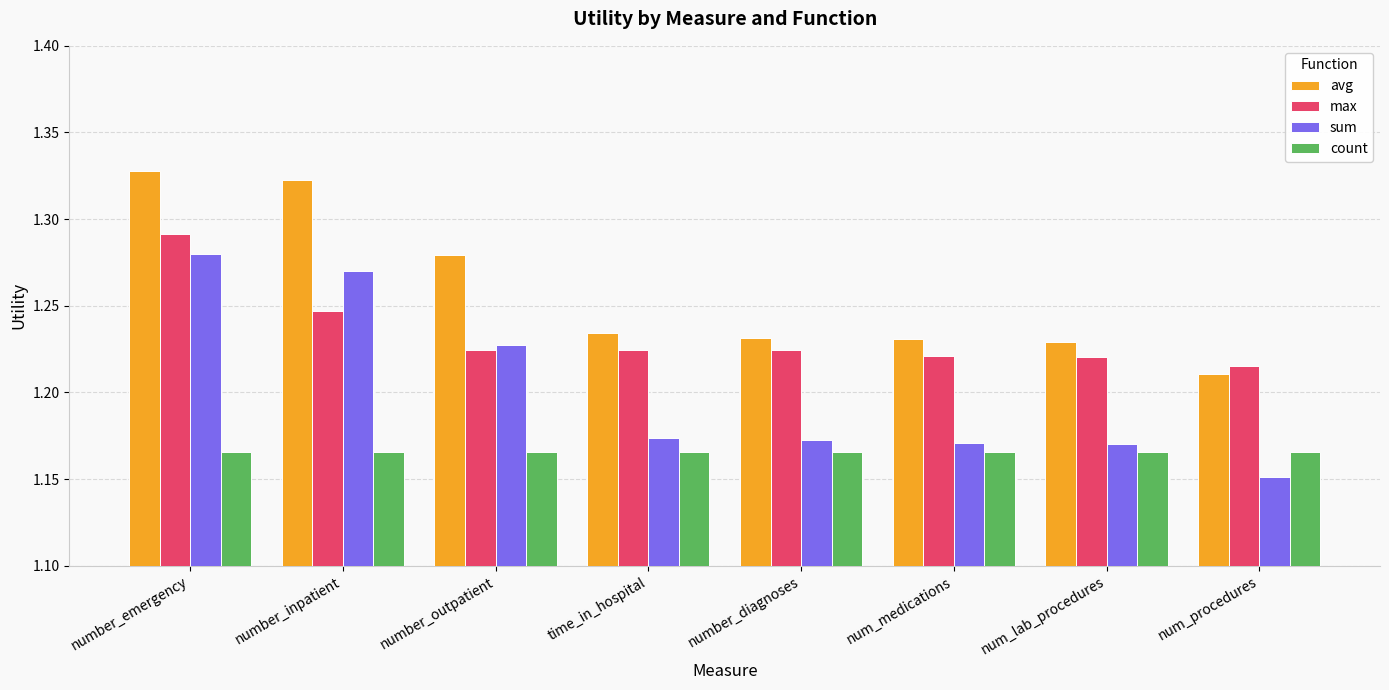

Is it true that count equals 2.0 at number_inpatient?

False